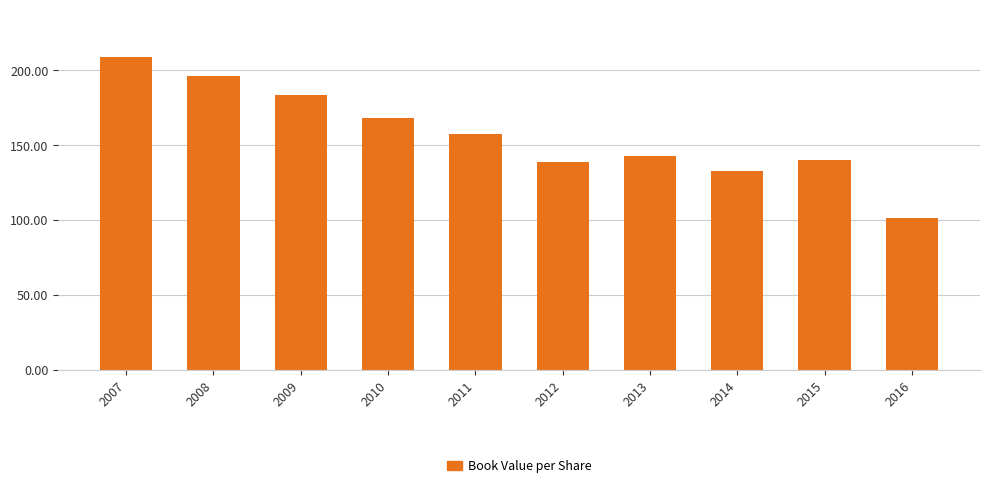

What is the value of the 2nd bar from the left?

196.2